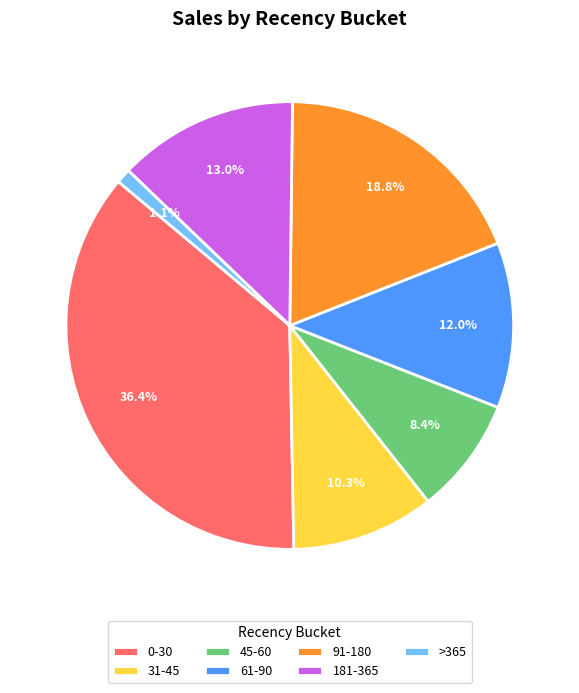

Is there any slice that represents more than half of the pie?

No